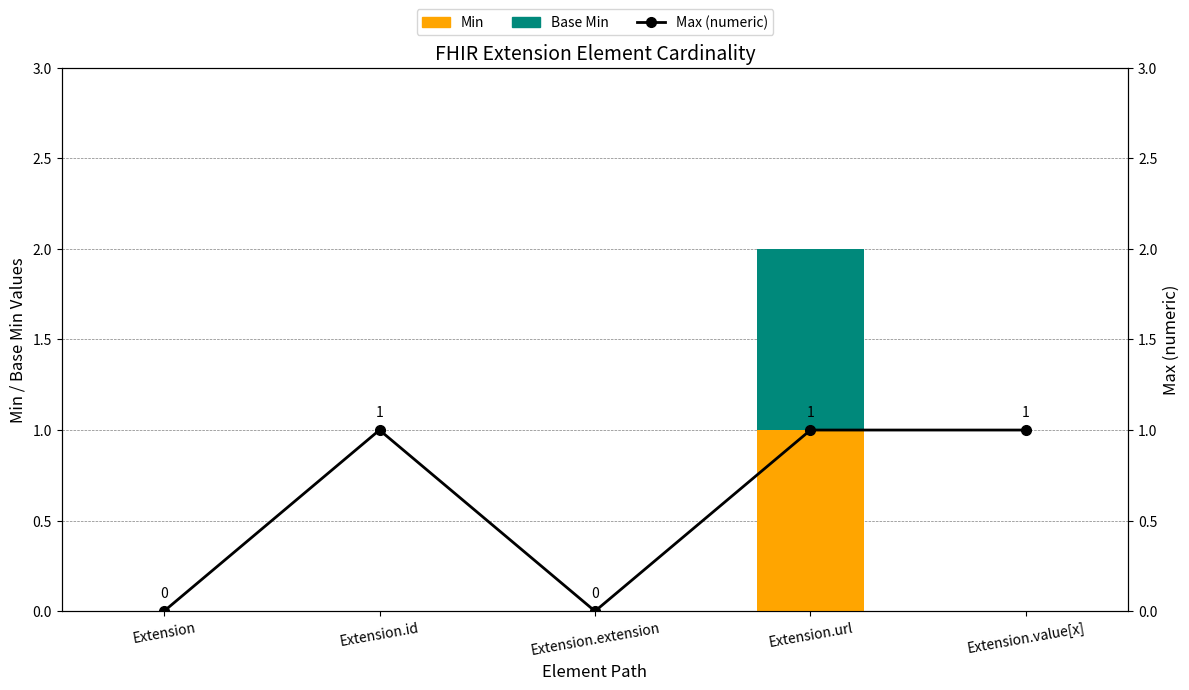

Is the value of Base Min at Extension greater than the value of Min at Extension.id?

No